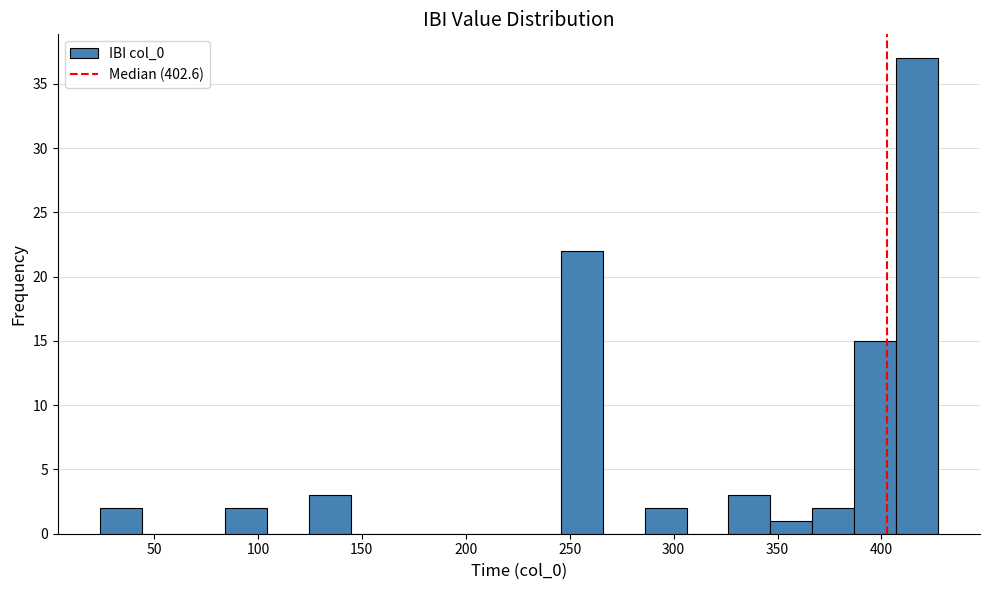

Reading left to right, list every bar in this chart as the range it spans on the x-axis followed by its height. Neither the bar edges nor the heights are printed on the chart, so give them approximately, as read against the axes.

25 to 45: 2
45 to 65: 0
65 to 85: 0
85 to 105: 2
105 to 125: 0
125 to 145: 3
145 to 165: 0
165 to 185: 0
185 to 205: 0
205 to 225: 0
225 to 245: 0
245 to 265: 22
265 to 285: 0
285 to 305: 2
305 to 325: 0
325 to 345: 3
345 to 365: 1
365 to 385: 2
385 to 405: 15
405 to 425: 37